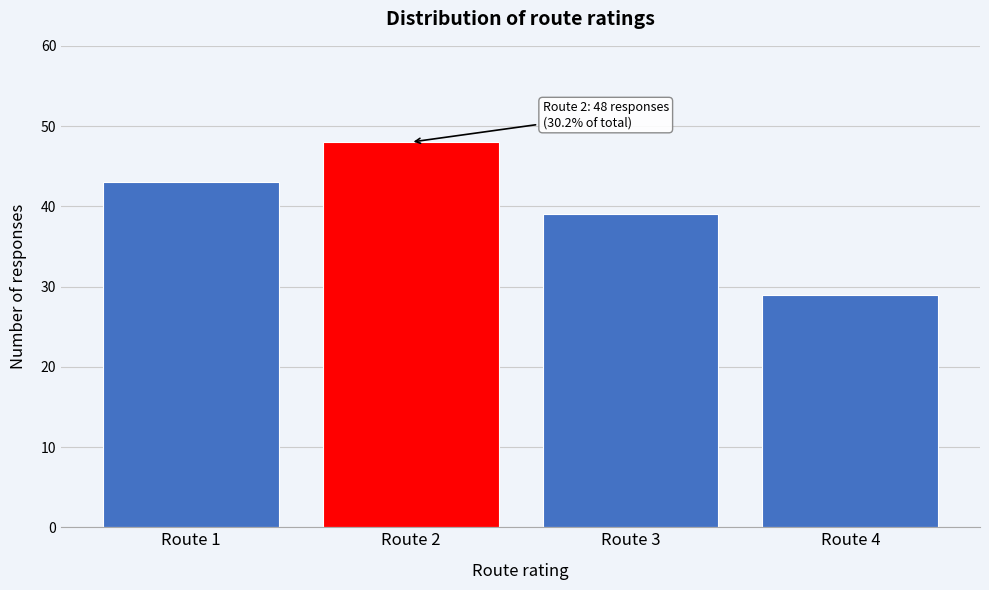

Reading left to right, extract all data points from this chart.

Route 1=43	Route 2=48	Route 3=39	Route 4=29